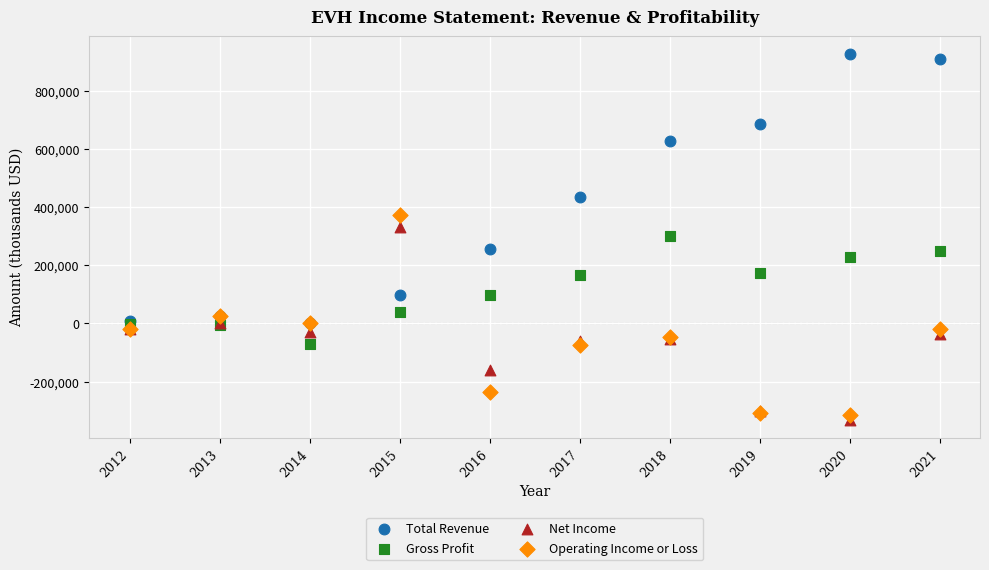

Which series has the widest spread of Y values?

Total Revenue